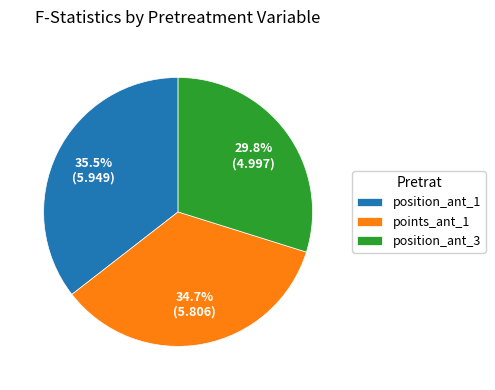

Which has a higher value, position_ant_3 or points_ant_1?

points_ant_1